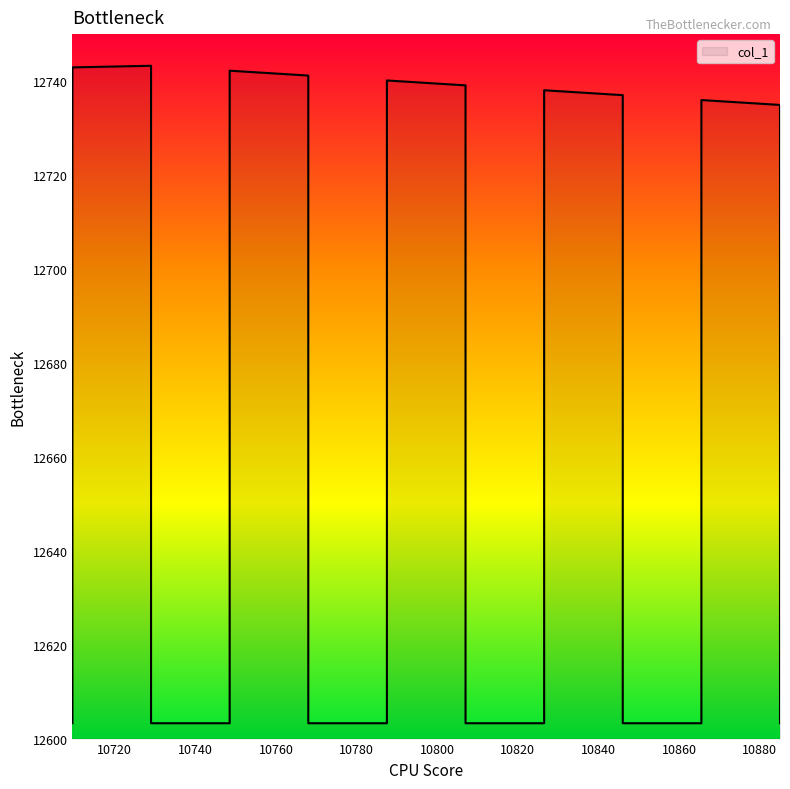

Between 10807.040102155579 and 10787.540102155494, which is larger?

10787.540102155494